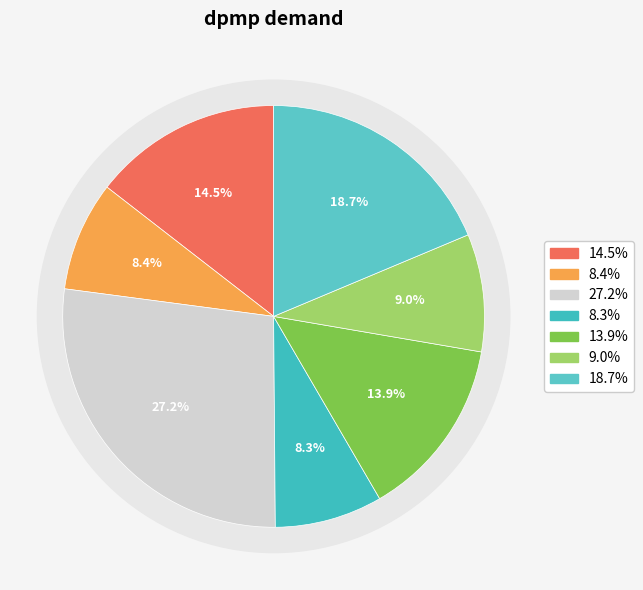

Is it true that 73349 is 19% of the pie?

True